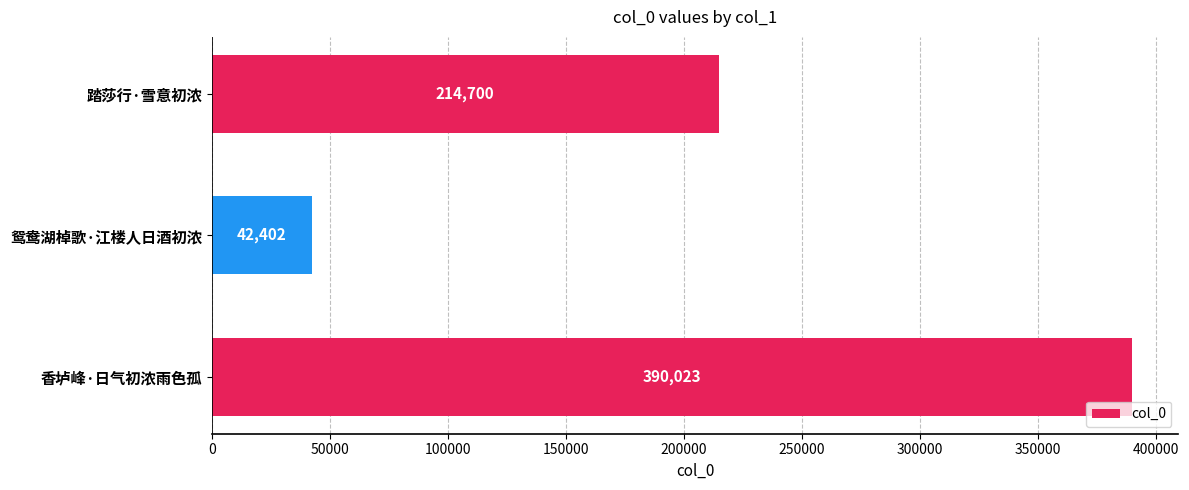

How many values are below 214700?

1